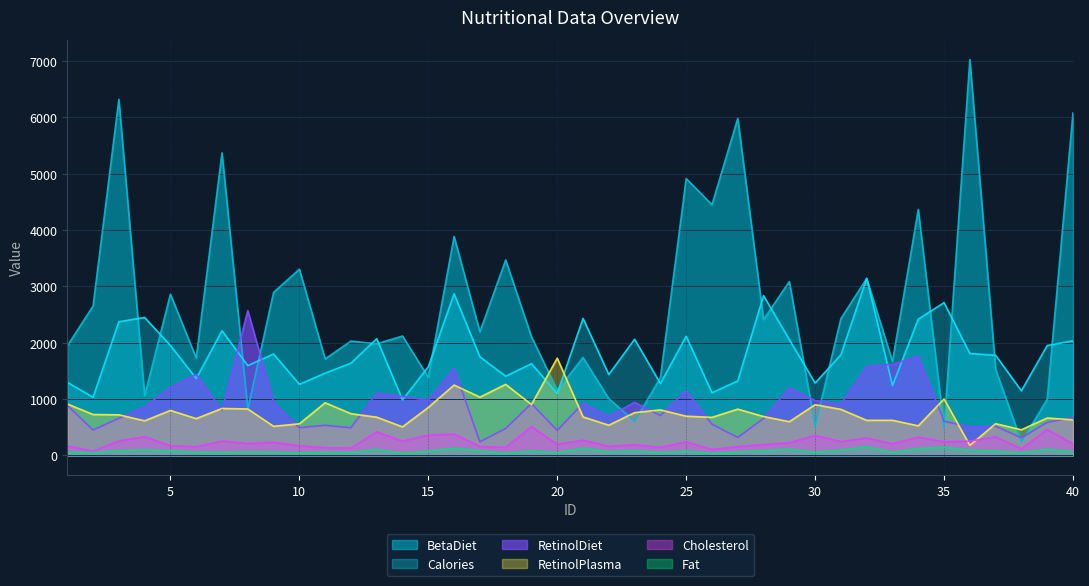

Is it true that Cholesterol equals 406.7 at 9?

False